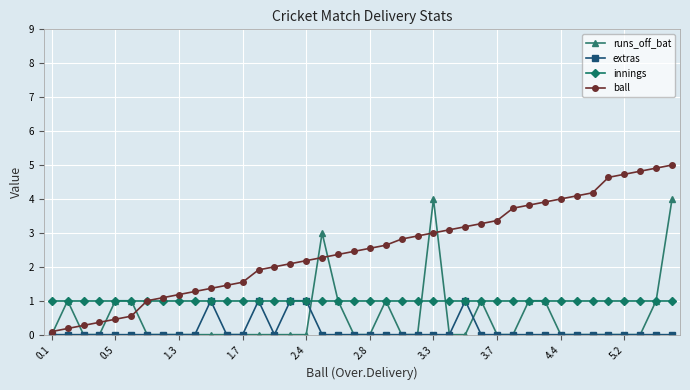

Which series has the largest total across all categories?

ball